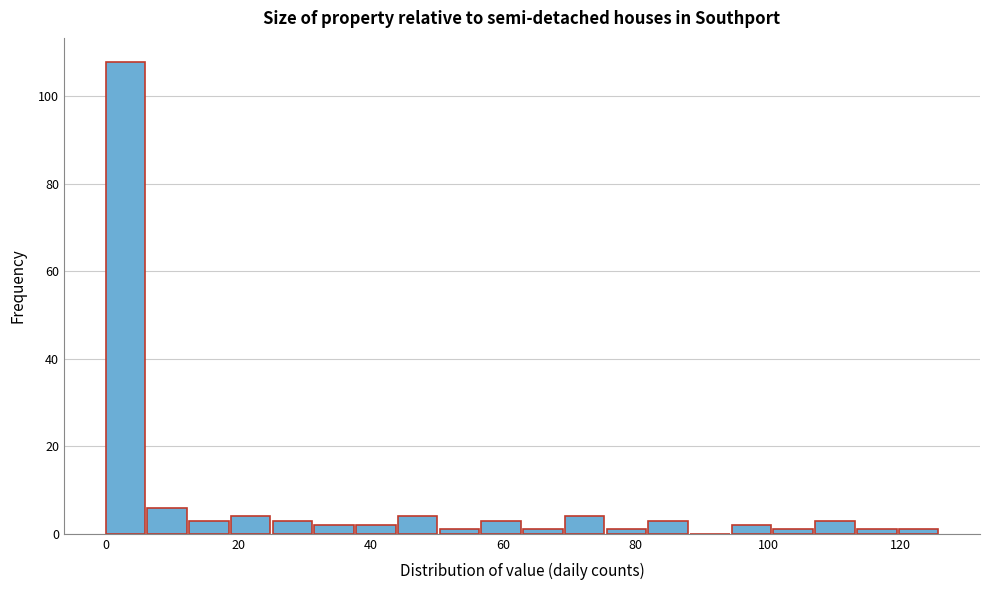

Around what value on the x-axis is the tallest bar? Give the approximate position of its centre, as read against the axis.

2